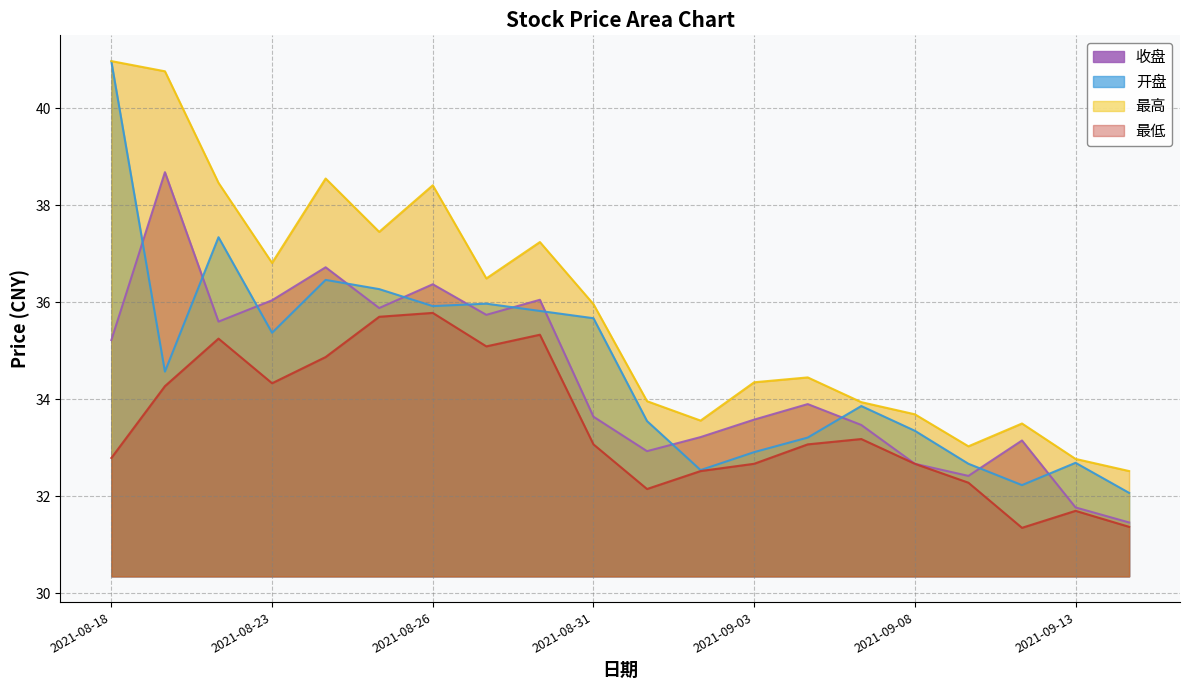

What is the value of the 开盘 point at the 4th from the left?

35.4